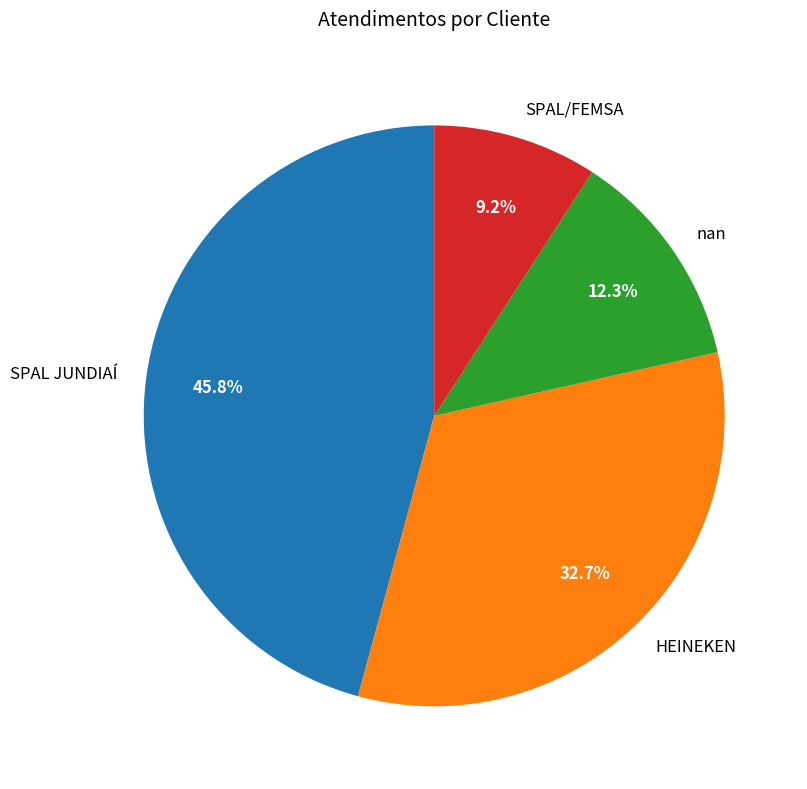

How many segments does this pie chart have?

4